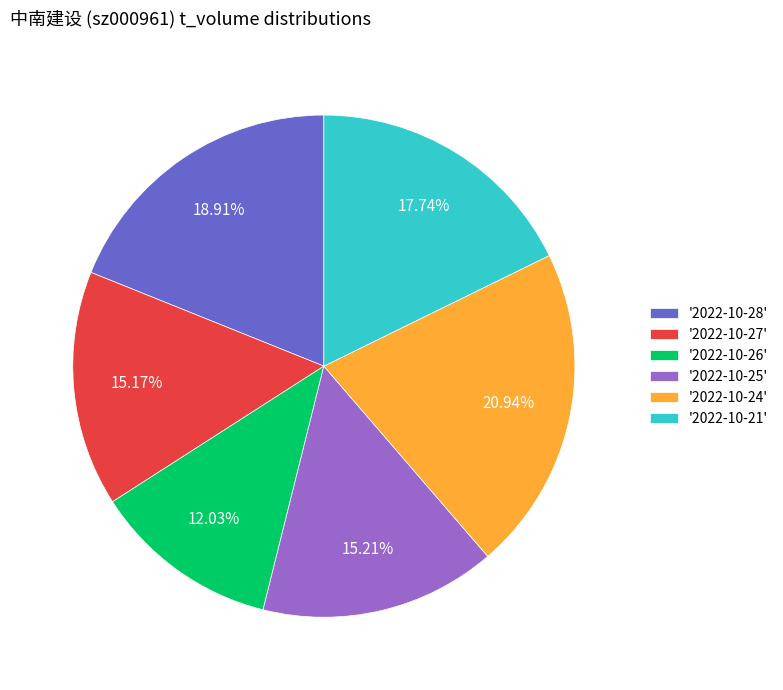

How many slices are in this pie chart?

6